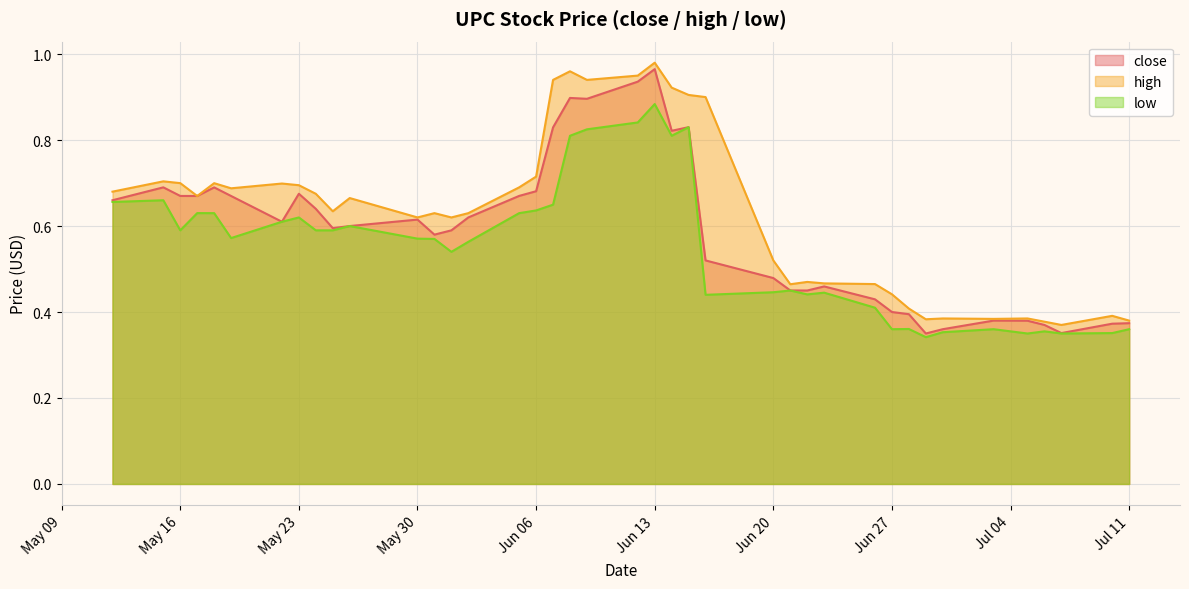

Which has a higher value, 2023-05-22 or 2023-06-27?

2023-05-22